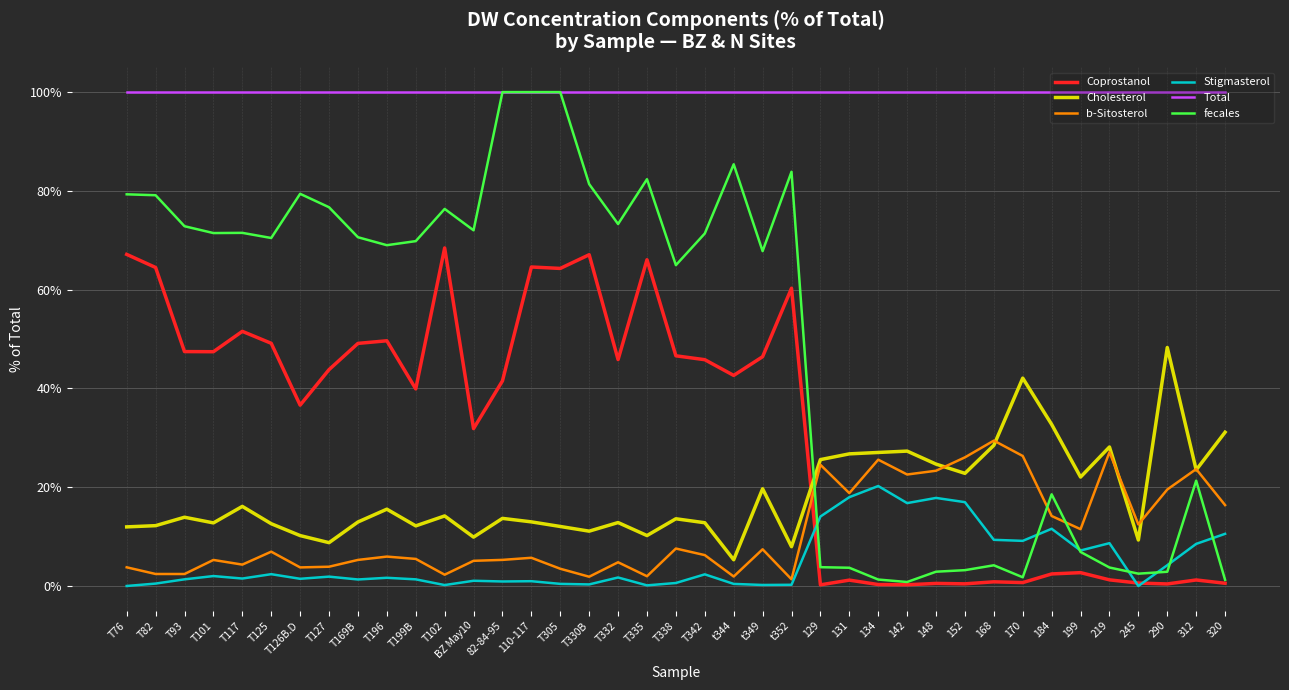

What is the maximum value shown in the chart?

100.0